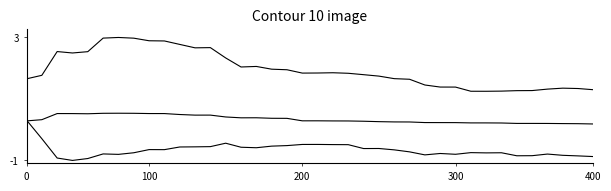

True or false: mu.p has a value of 1.4 at 12.

False